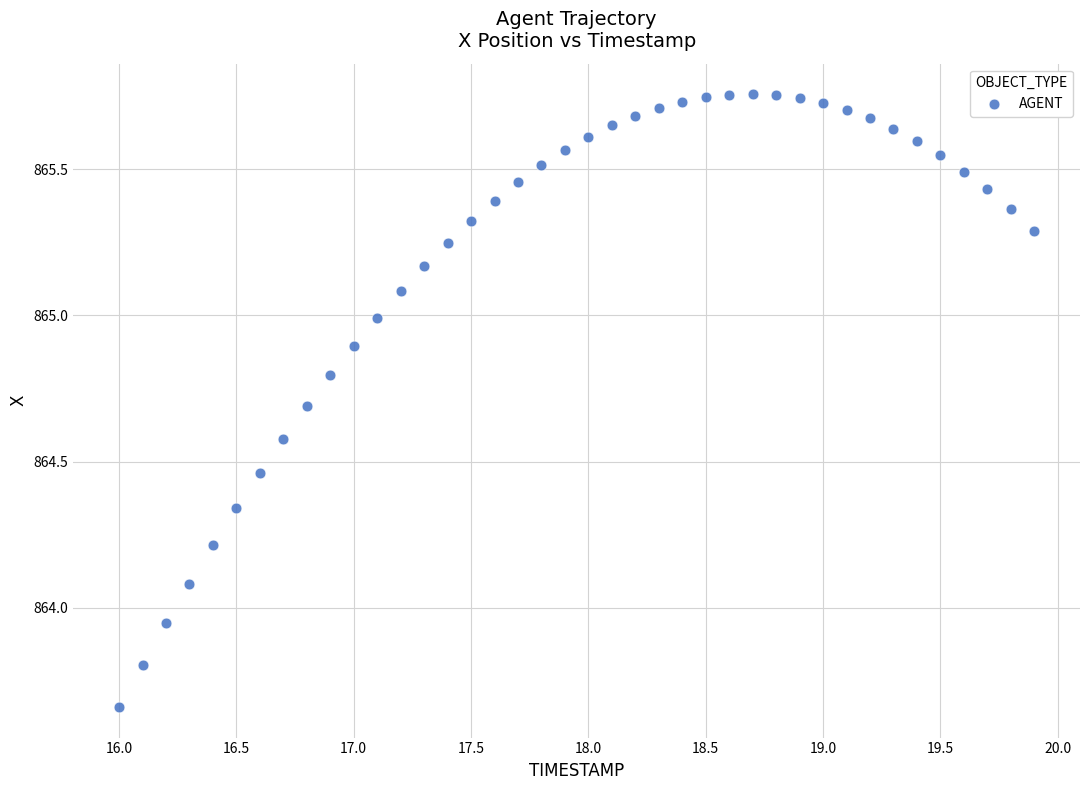

What is the range of Y values (max minus min)?

2.1